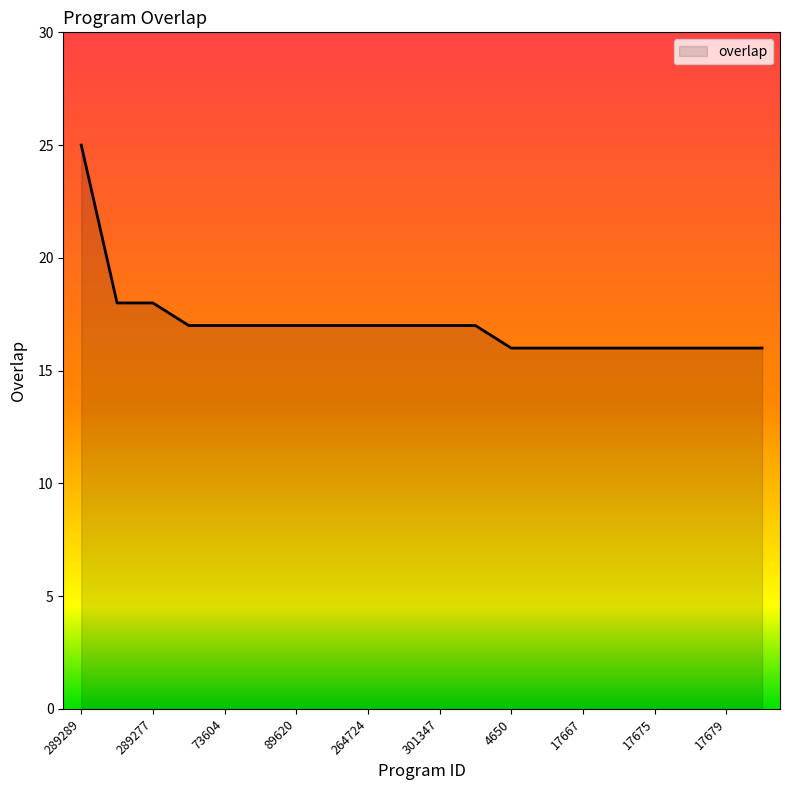

What is the smallest value displayed?

16